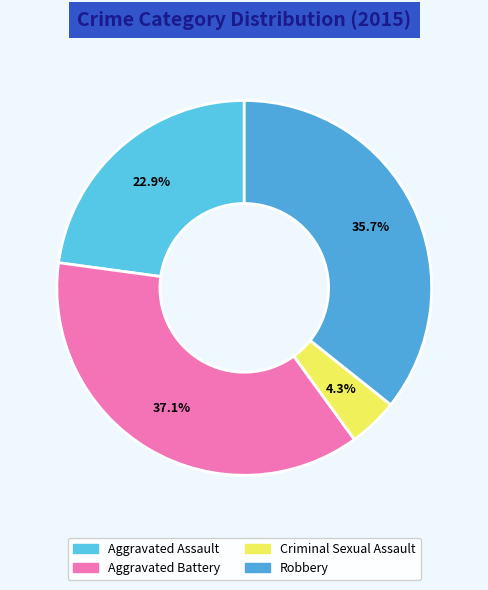

What is the largest slice in the pie chart?

Aggravated Battery